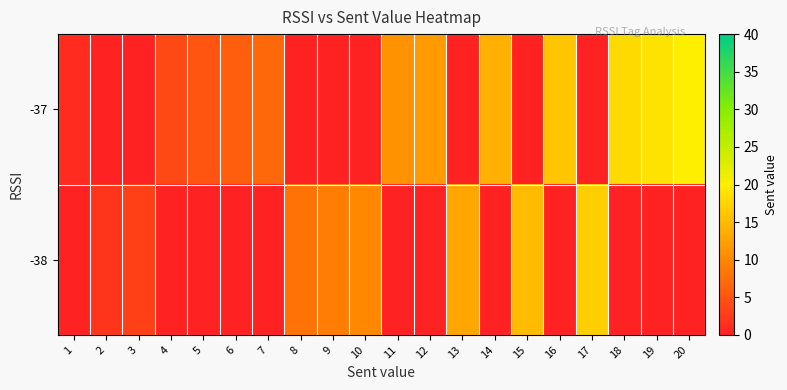

At which category is the sum across all series the highest?

20